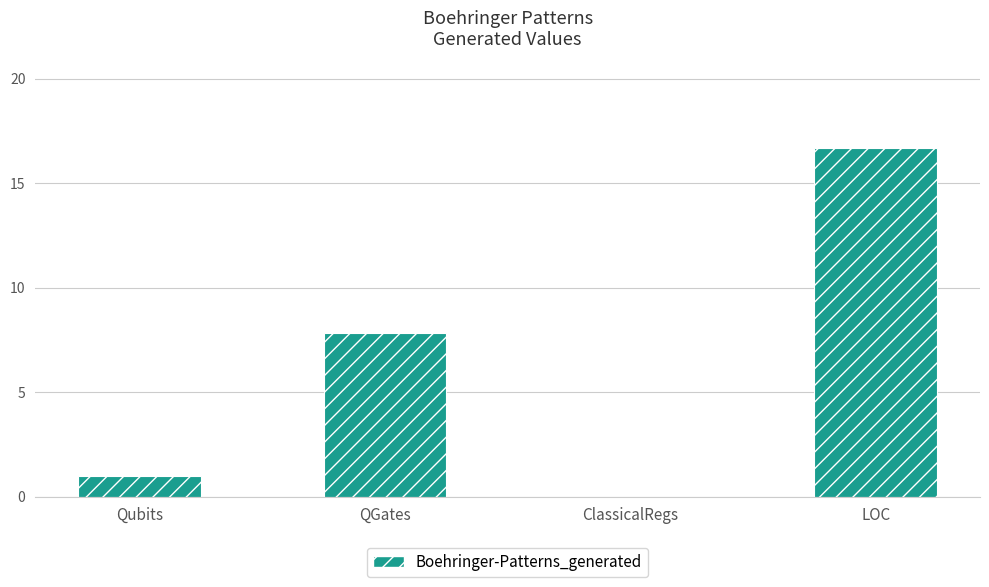

Which has a higher value, ClassicalRegs or LOC?

LOC